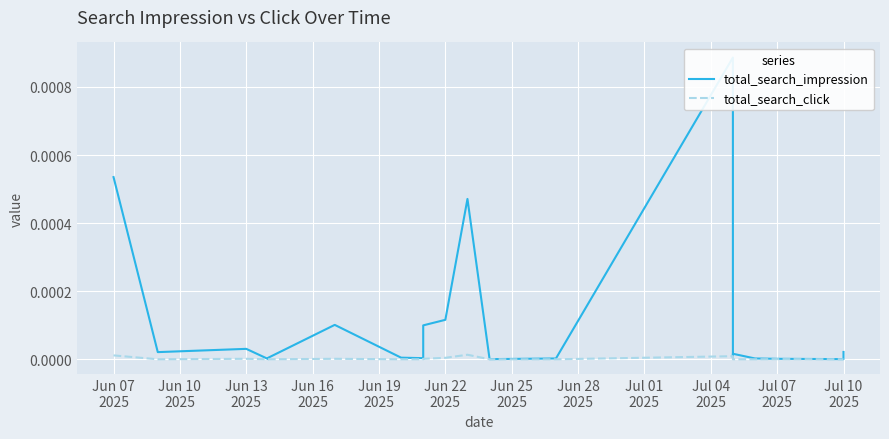

How many distinct data groups are displayed?

2